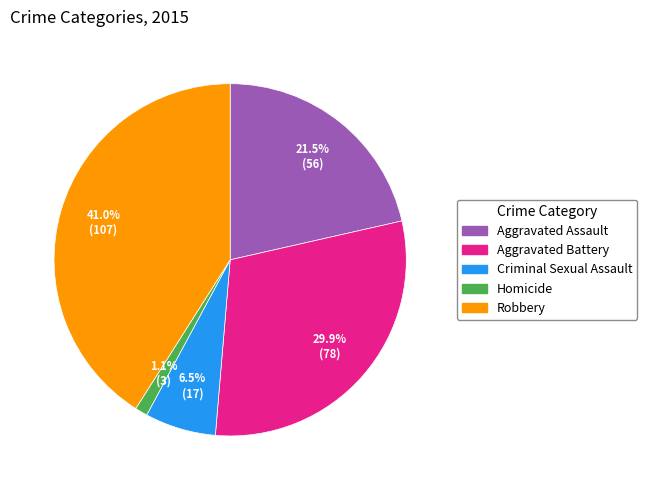

How many slices are in this pie chart?

5